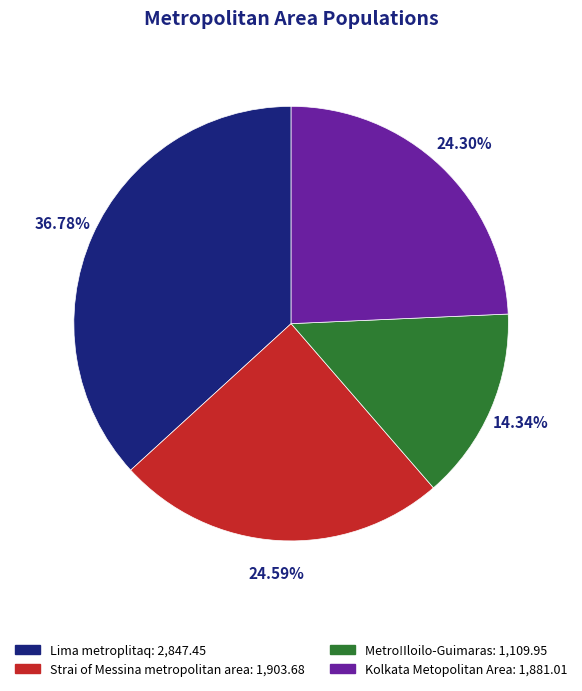

To the nearest percent, what percentage of the pie is Lima metroplitaq?

37%